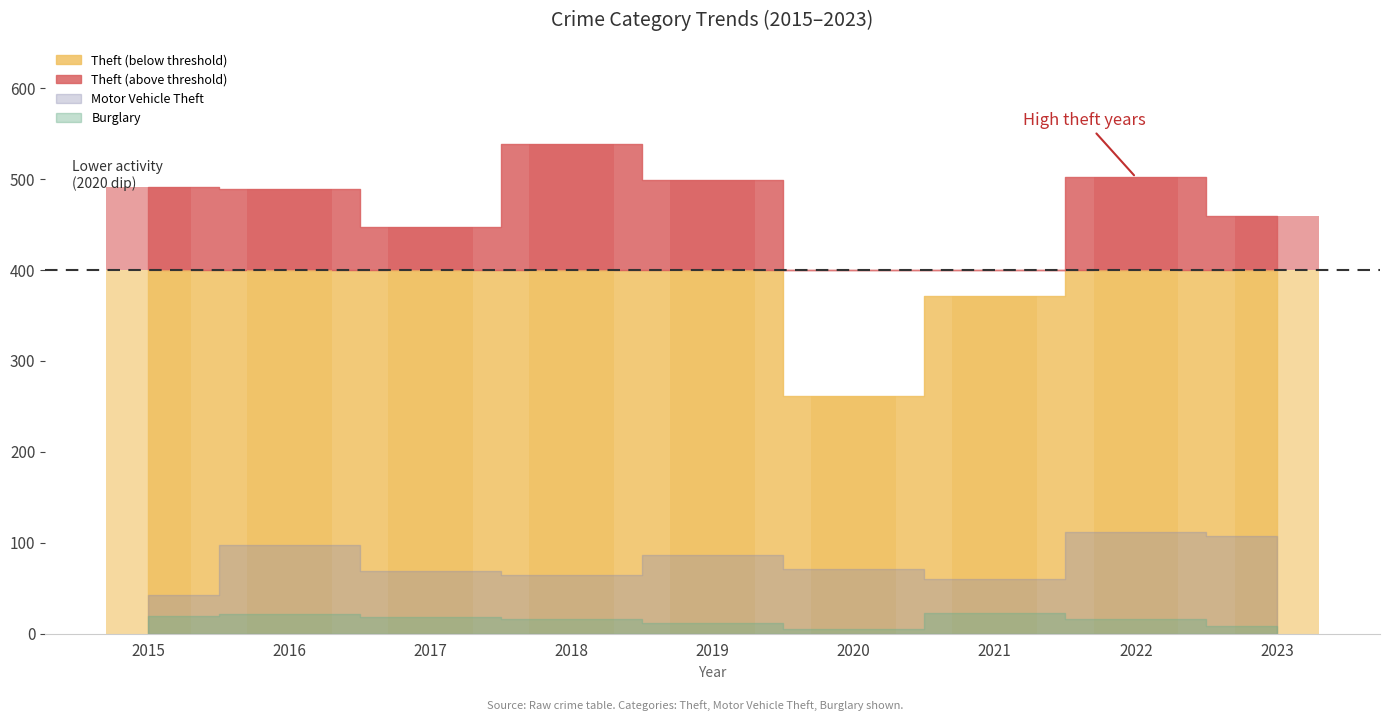

What is the minimum value shown in the chart?

3